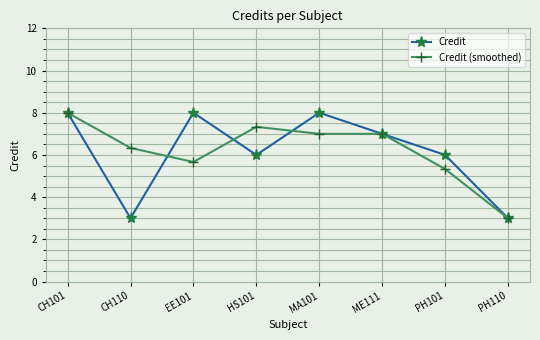

Rank the series at HS101 from highest to lowest value.

Credit (smoothed), Credit